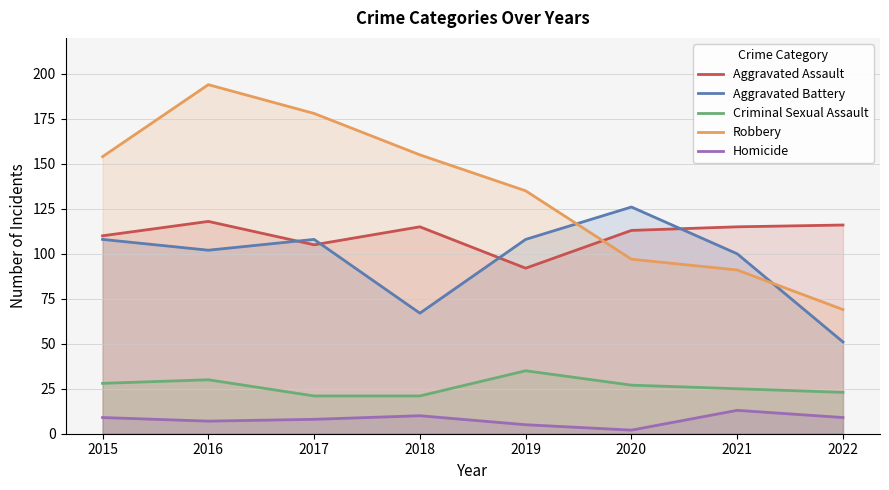

What is the difference between the second highest and minimum values in the Robbery series?

109